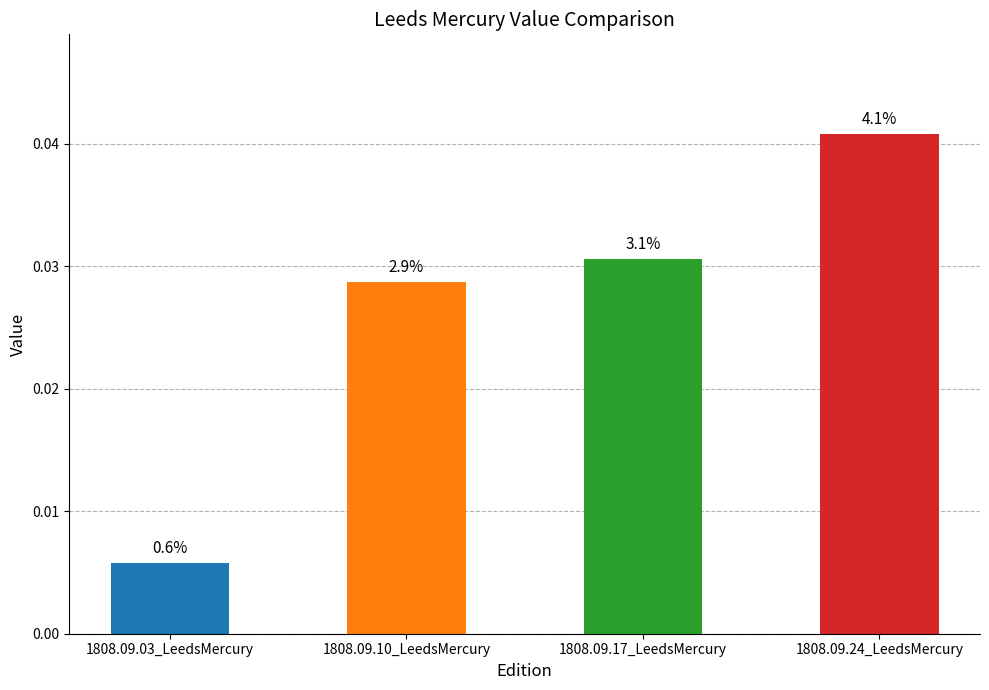

How many bars are there in total?

4